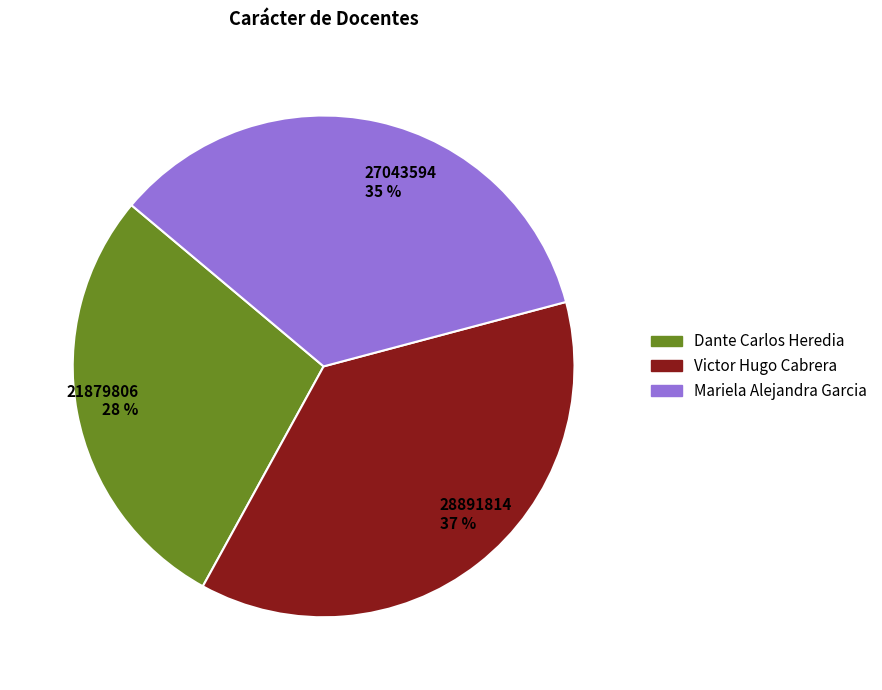

How many slices are in this pie chart?

3